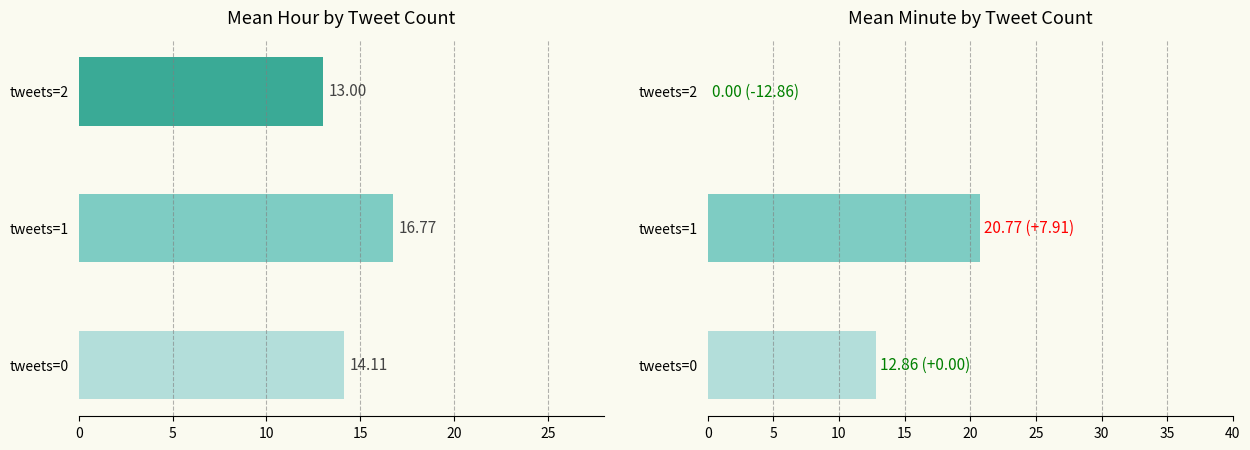

What is the total value across all series at tweets=0?

27.0